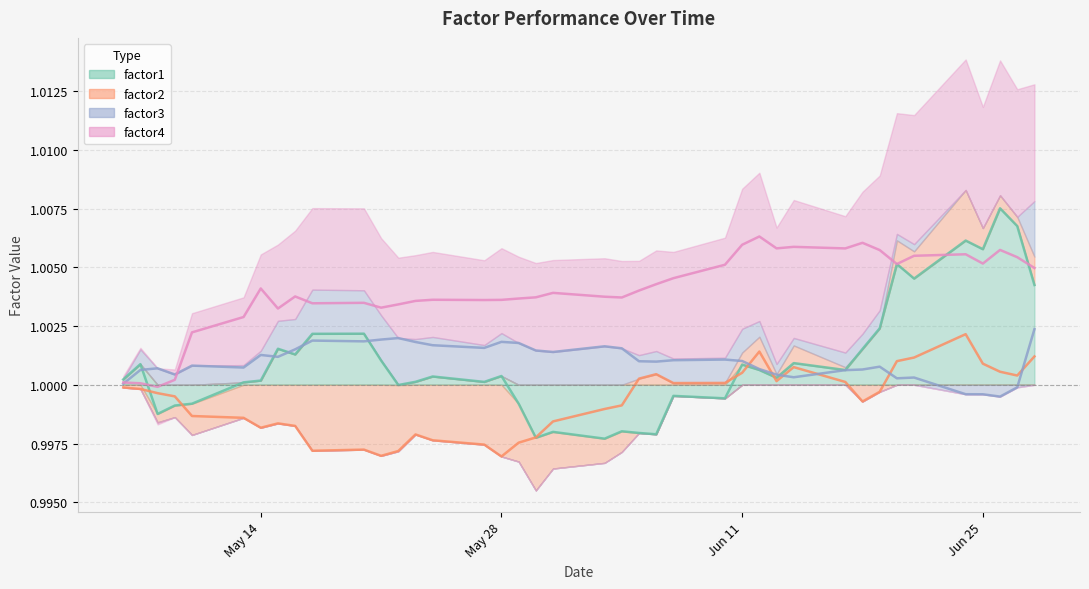

Rank the series at 2013-06-28 from highest to lowest value.

factor4, factor1, factor3, factor2